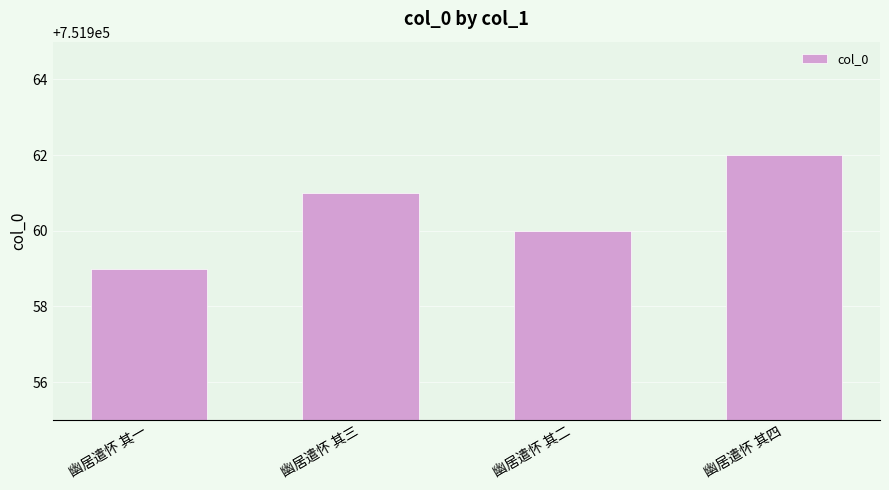

What is the value of the 3rd bar from the left?

751960